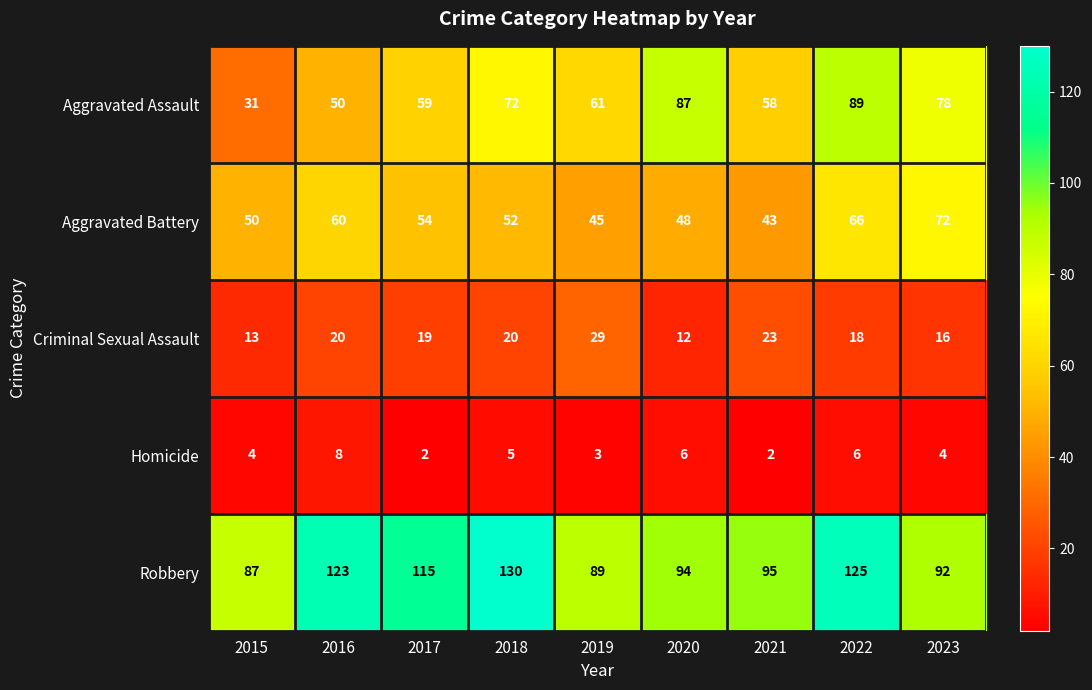

What is the sum of the Criminal Sexual Assault values at 2016 and 2018?

40